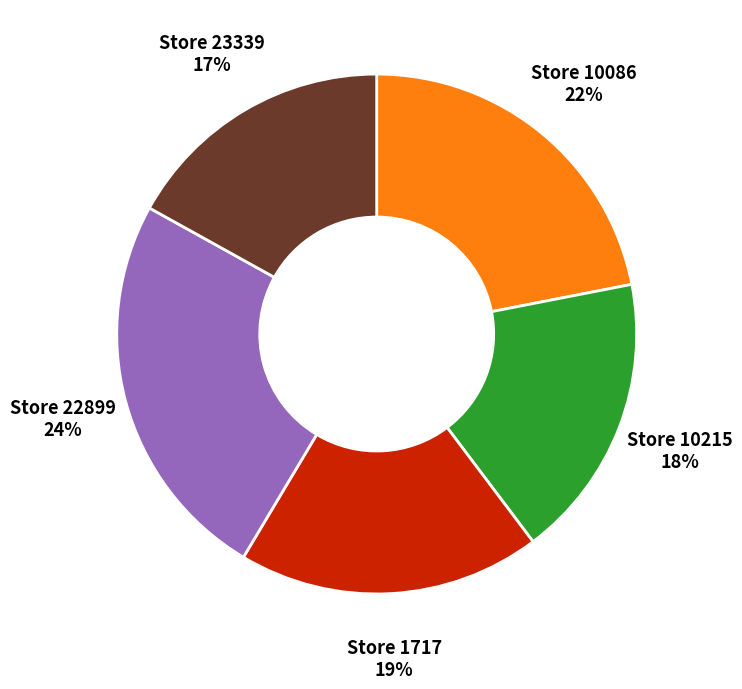

Is there a majority slice in this chart?

No